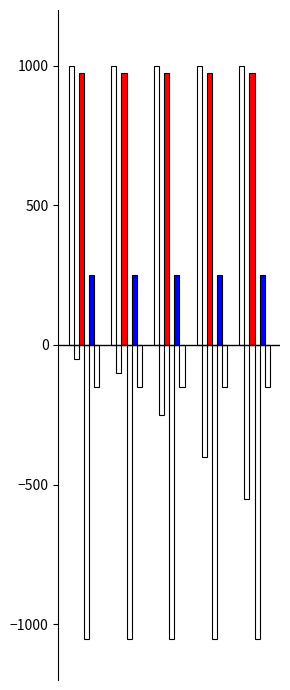

Count the number of categories in the chart.

5